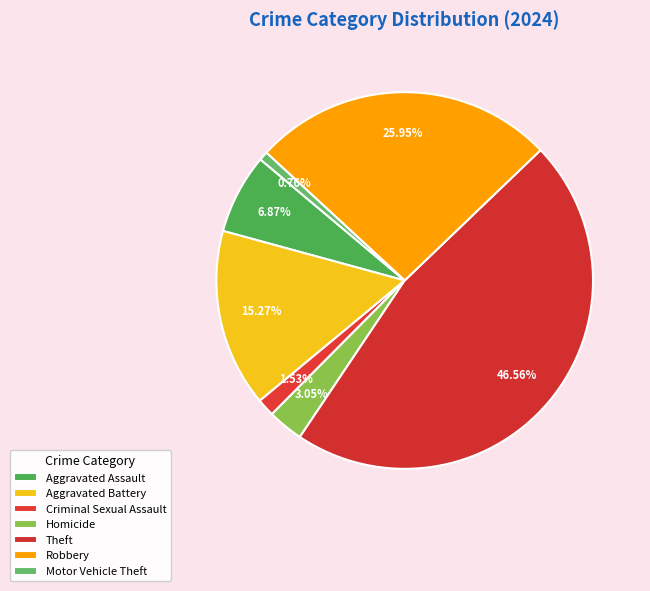

To the nearest percent, what is the average slice percentage?

14%